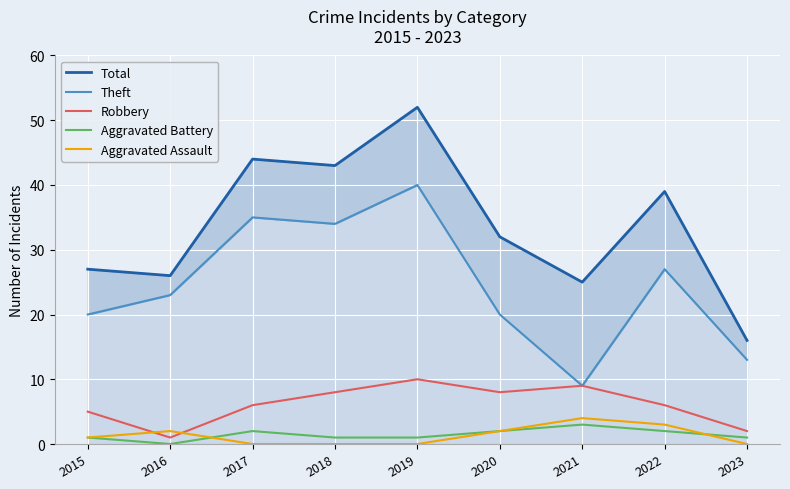

Rank the series by their maximum value, from highest to lowest.

Total, Theft, Robbery, Aggravated Assault, Aggravated Battery